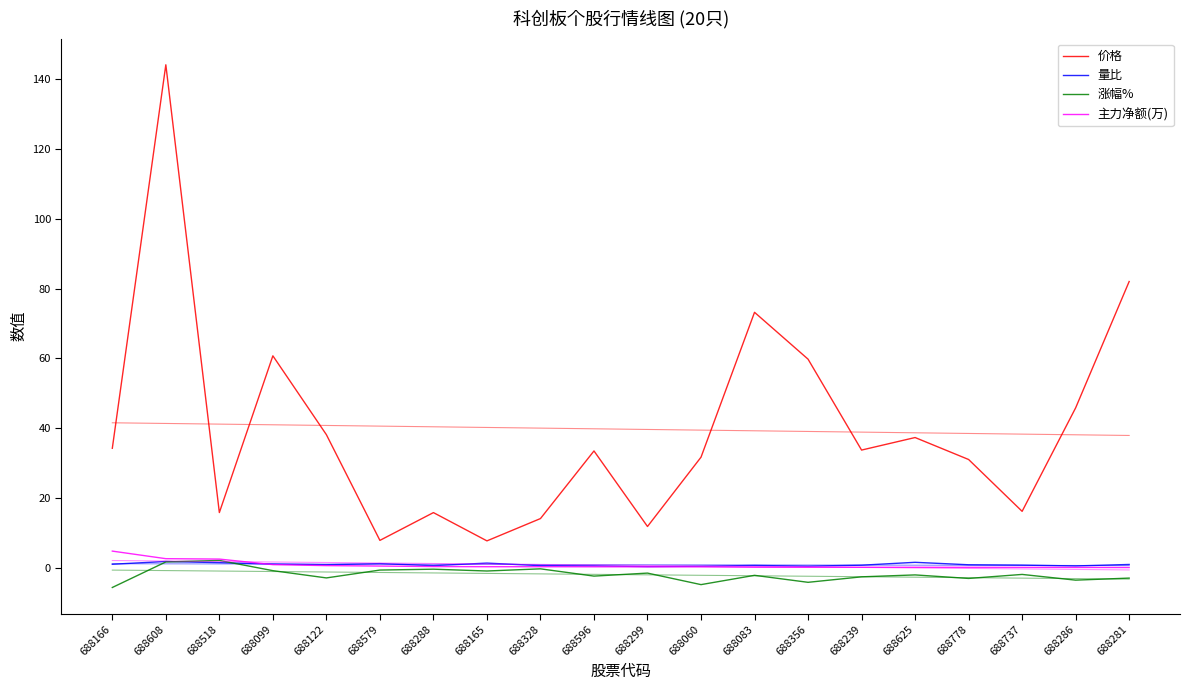

Is it true that 涨幅% equals -5.6 at 688166?

True